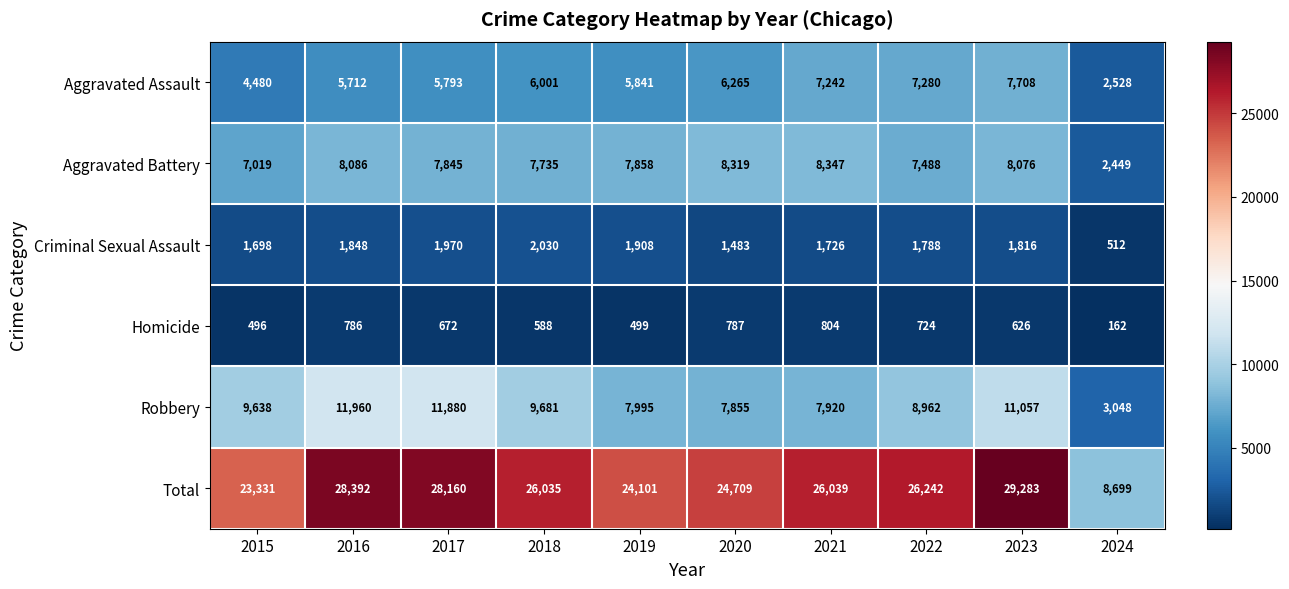

At which category is the sum across all series the highest?

2023